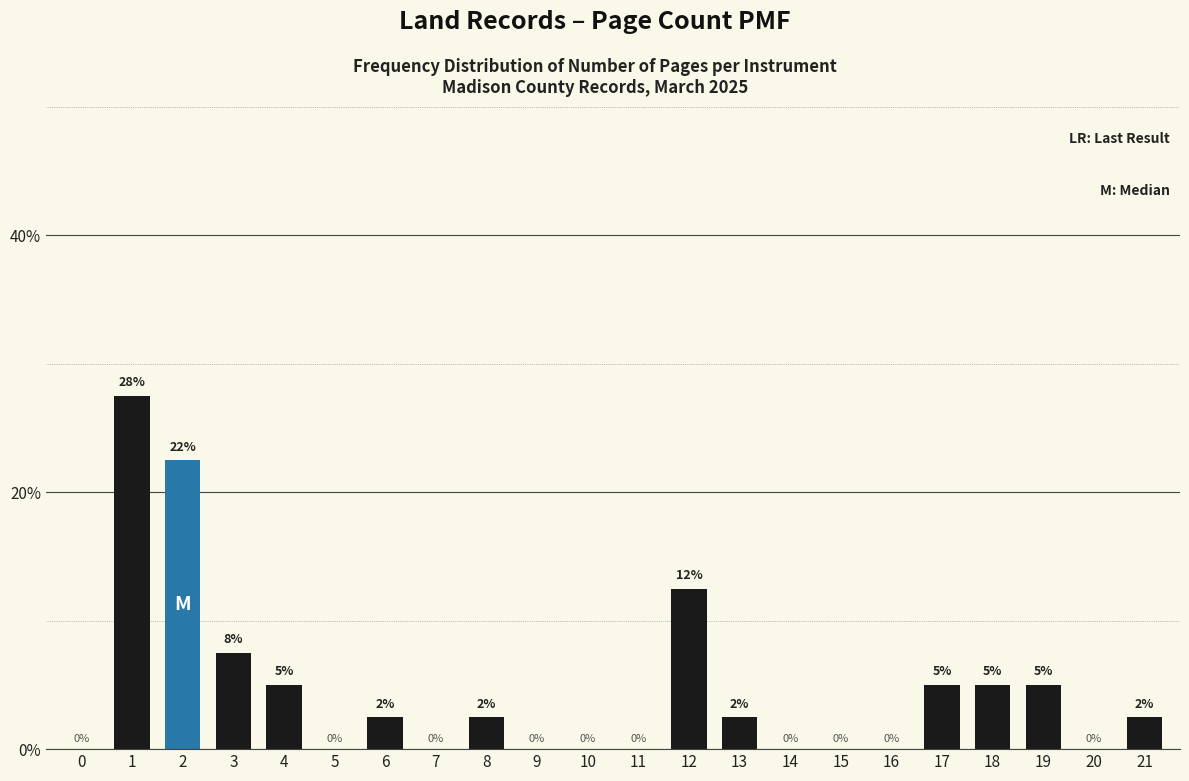

At which label is the value closest to 13?

12